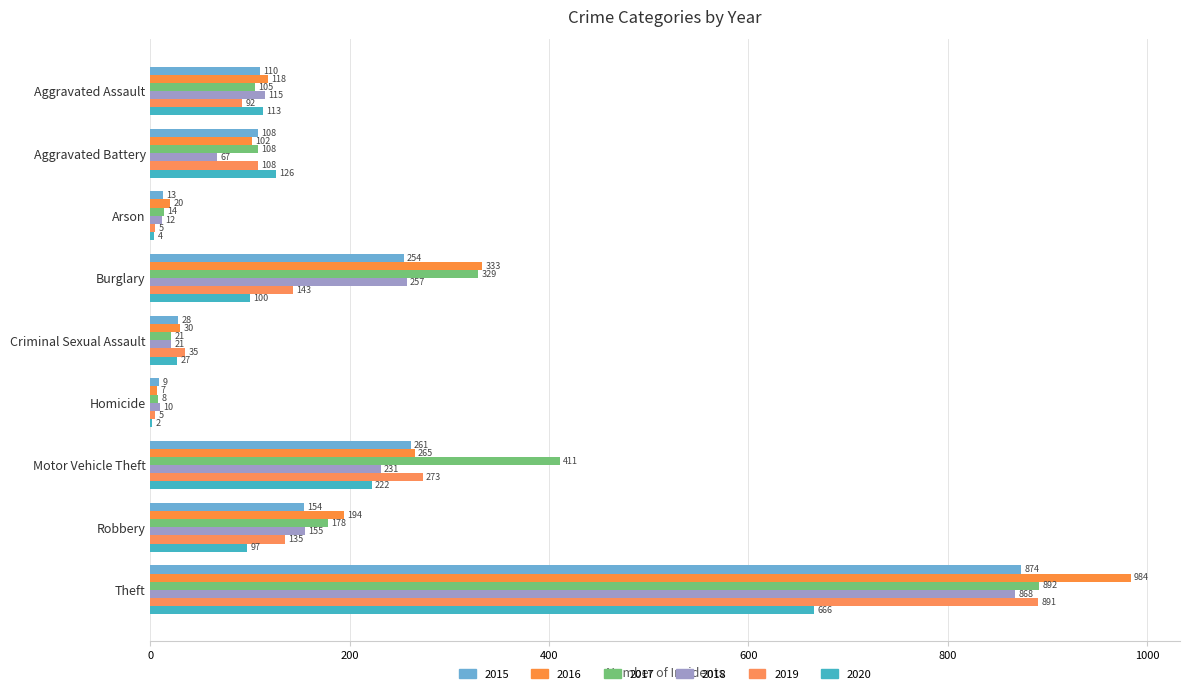

Which category has the lowest value across all series?

Homicide